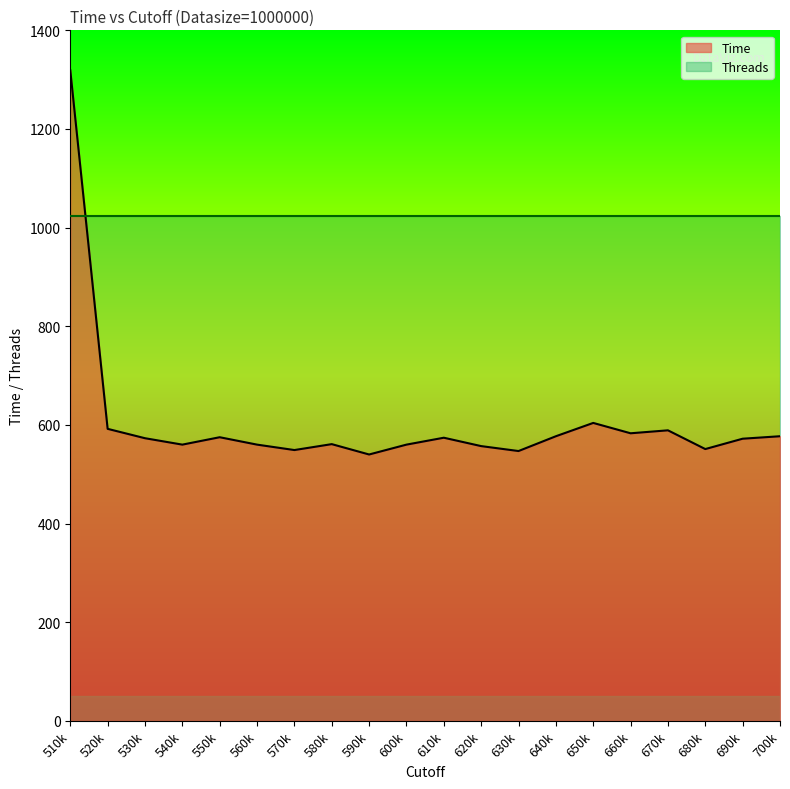

What is the spread (max minus min) of values at 640k?

447